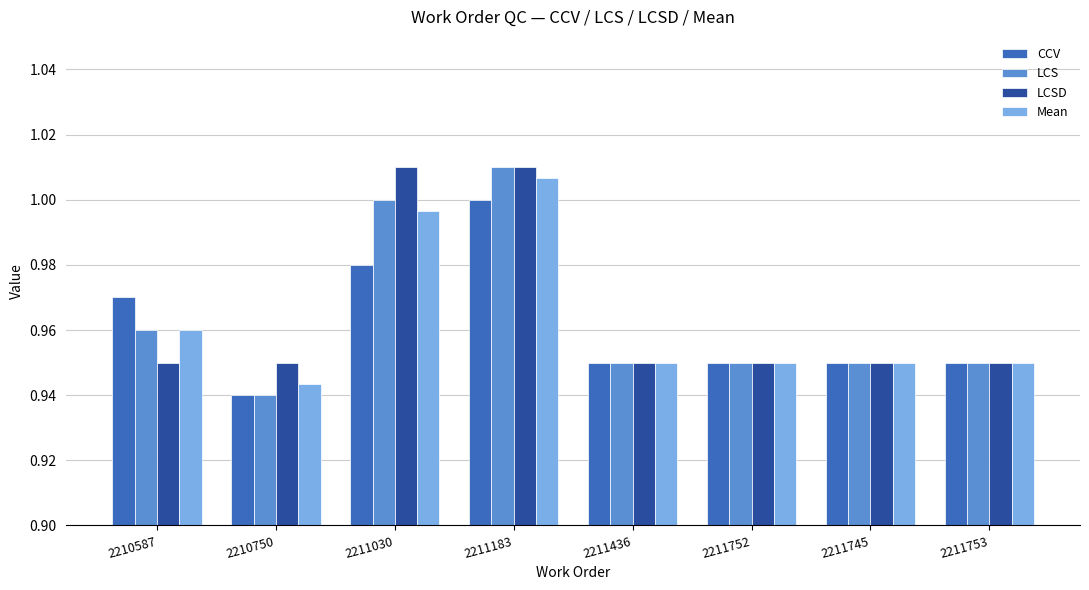

What is the total value across all series at 2211745?

3.8